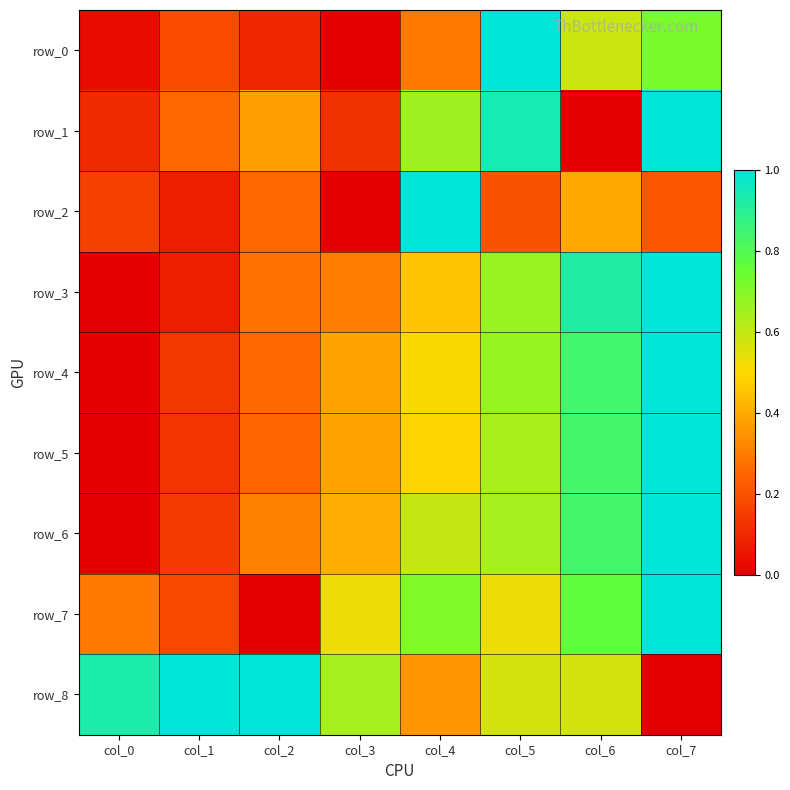

Rank the categories by row_2 value from highest to lowest.

col_4, col_6, col_2, col_7, col_5, col_0, col_1, col_3